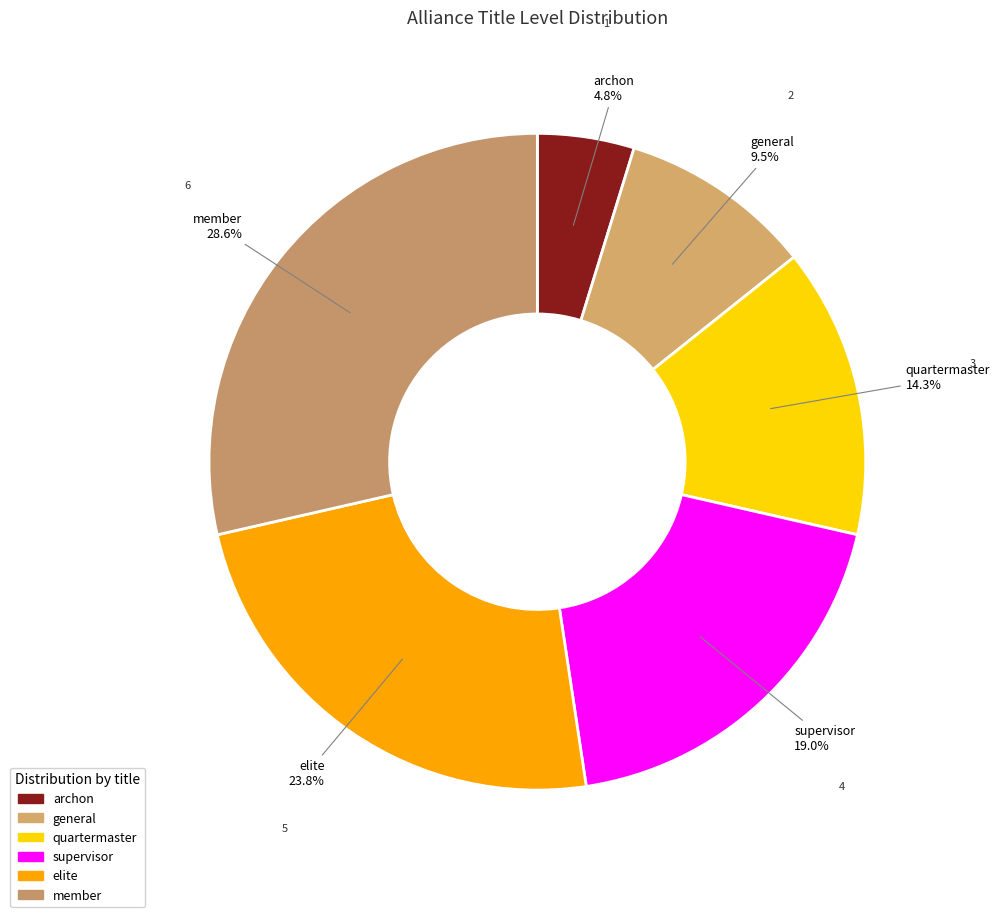

What percentage do elite and archon together represent?

28.6%